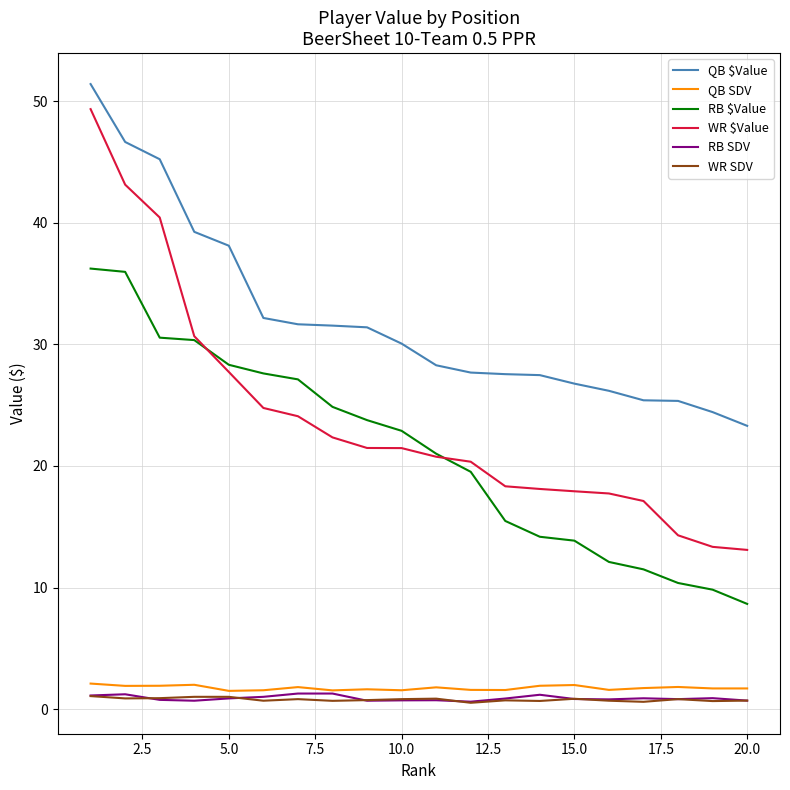

Does the chart have visible grid lines?

Yes